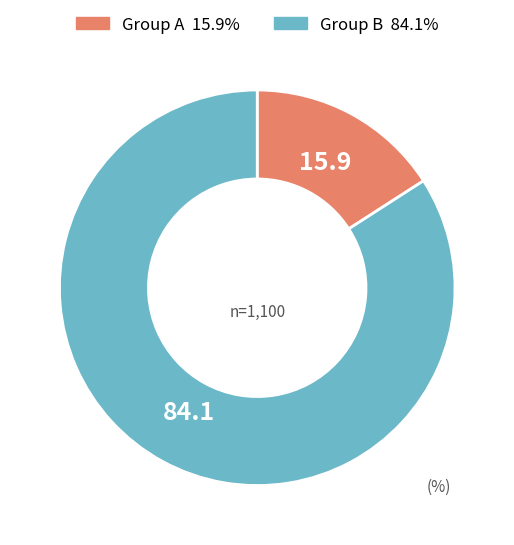

Is there any slice that represents more than half of the pie?

Yes